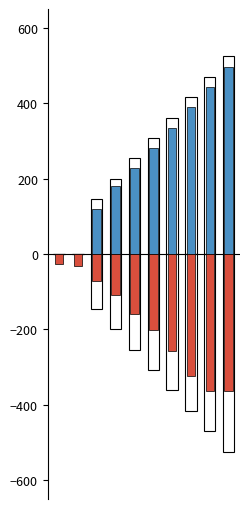

List the series in order of their peak value, highest first.

Semi Longs, Shorts